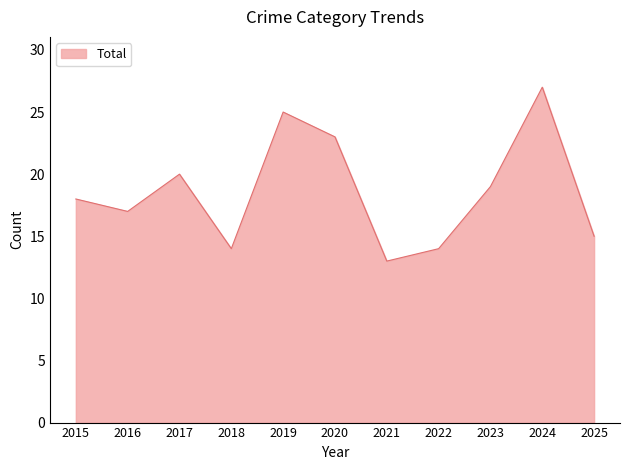

What is the difference between the values at 2022 and 2024?

13